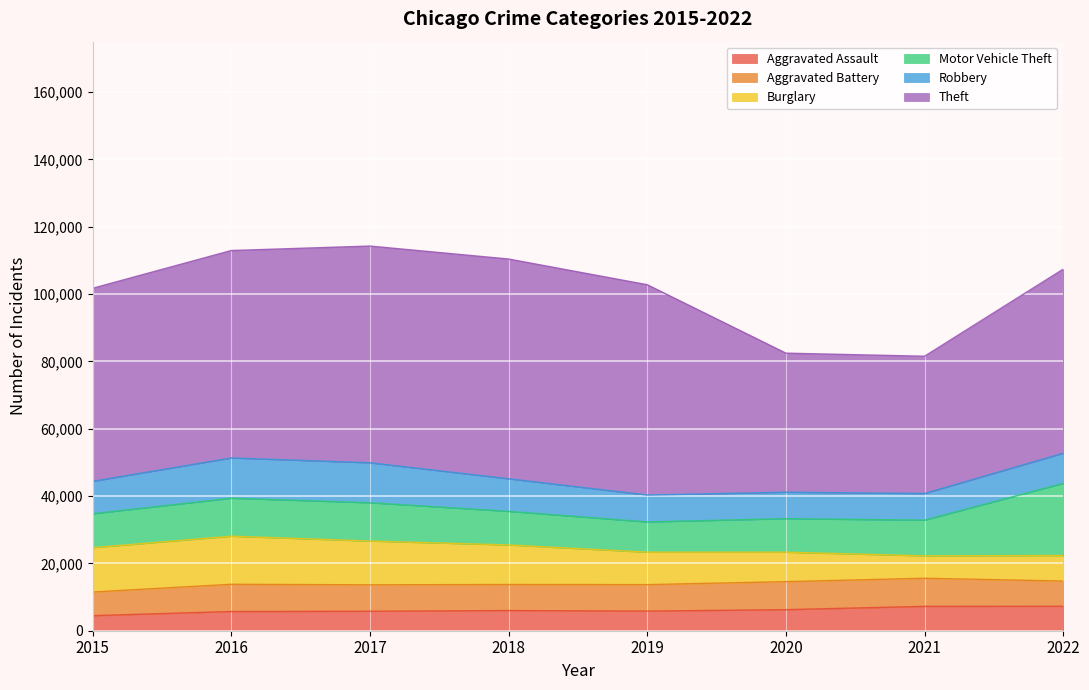

Reading right to left, list all the values displayed in this chart.

Aggravated Assault: 7270	7243	6263	5841	6001	5793	5712	4480
Aggravated Battery: 7487	8347	8319	7857	7734	7845	8085	7018
Burglary: 7591	6658	8757	9639	11746	13001	14289	13184
Motor Vehicle Theft: 21421	10599	9956	8977	9983	11380	11286	10068
Robbery: 8967	7919	7855	7994	9679	11880	11960	9638
Theft: 54670	40779	41312	62484	65285	64381	61618	57350